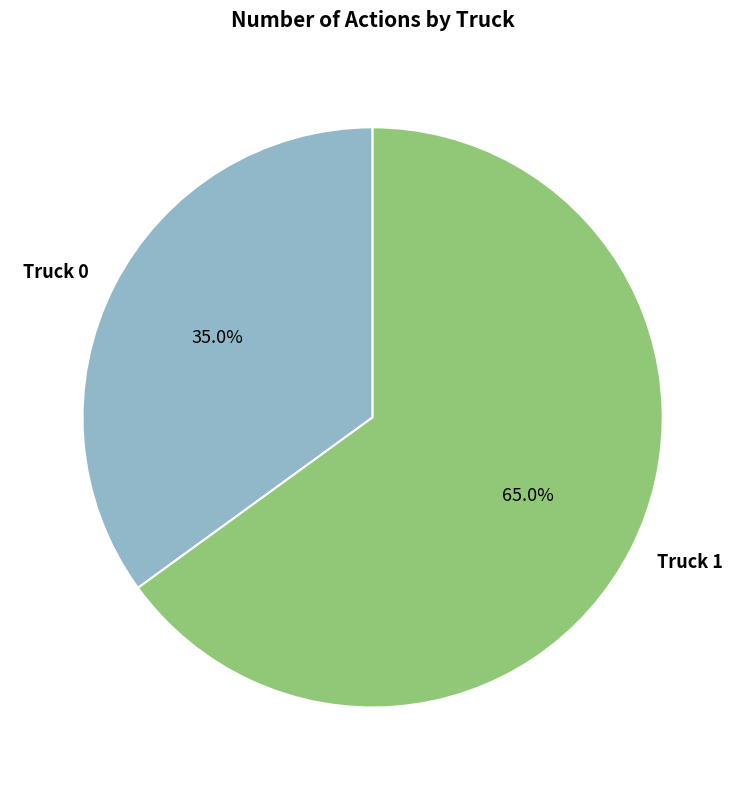

Rank the categories by value from lowest to highest.

Truck 0, Truck 1